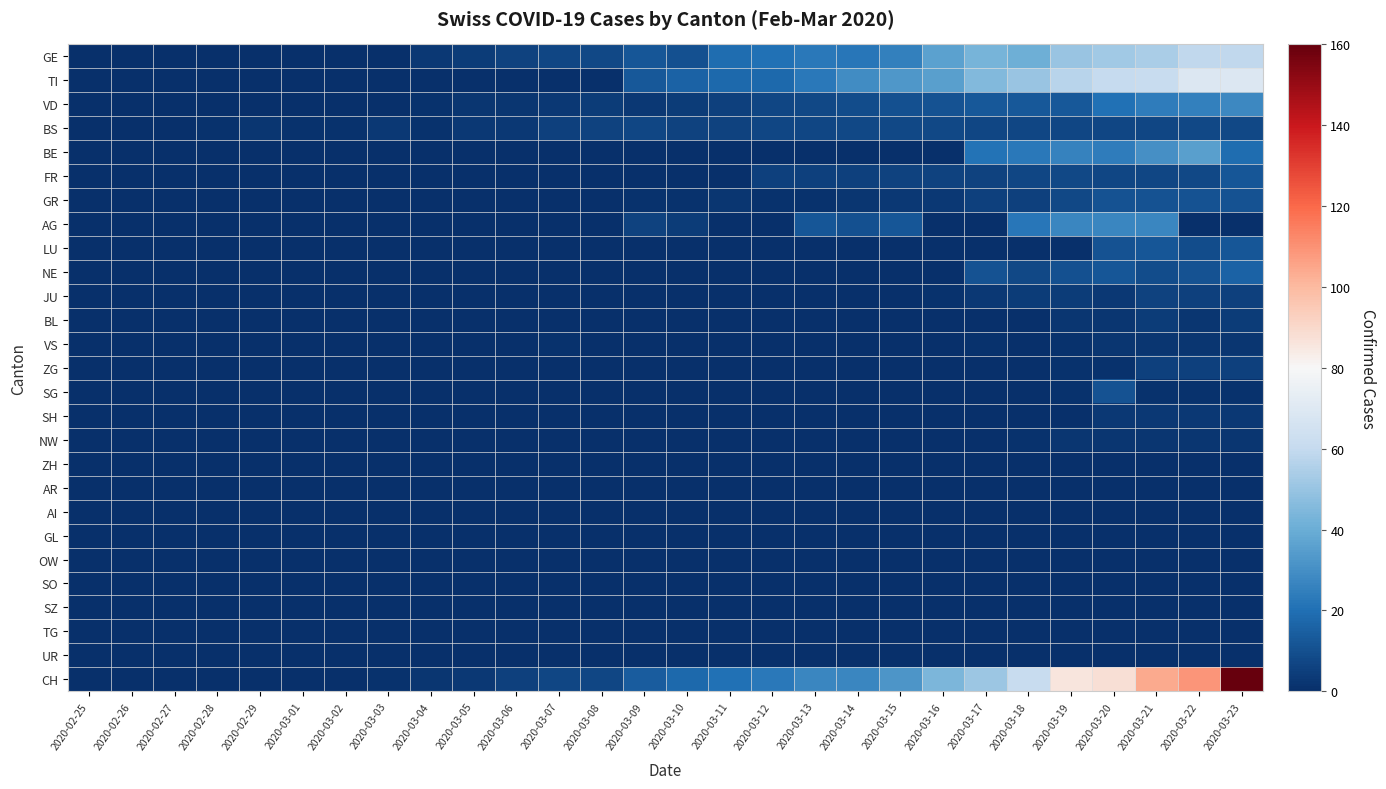

What is the maximum value shown in the chart?

160